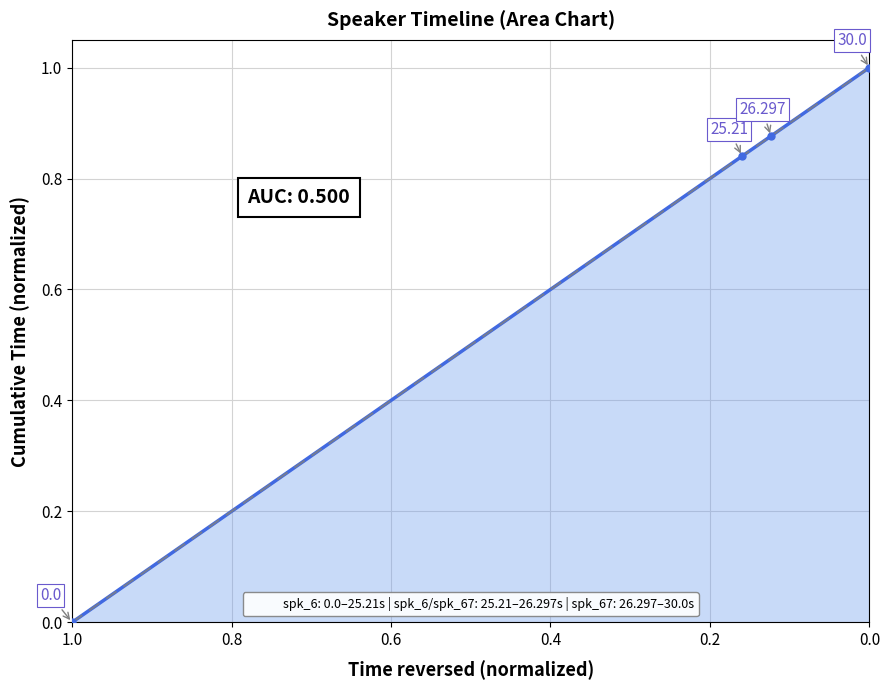

List the labels in order of value, largest first.

30.0, 26.297, 25.21, 0.0